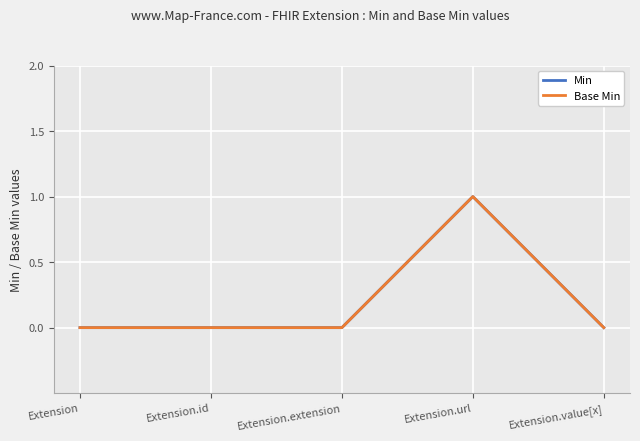

Which category has the lowest value across all series?

Extension